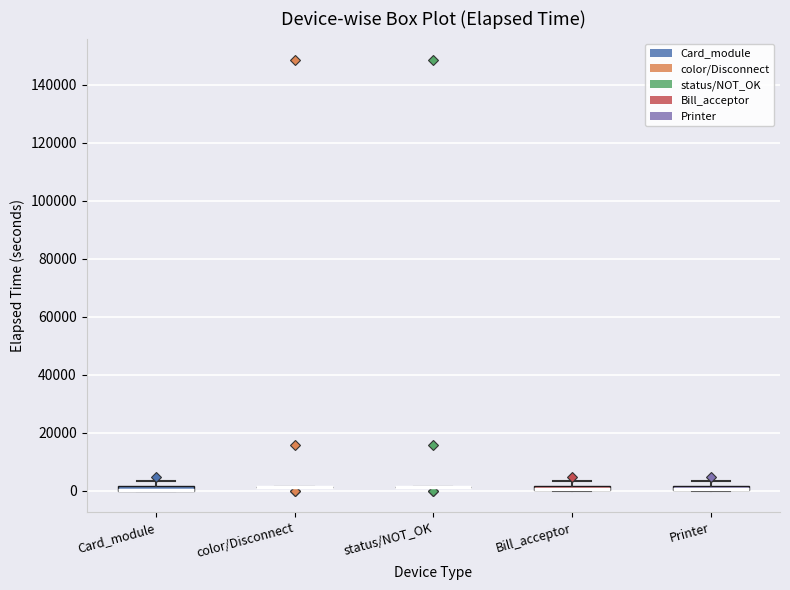

Where is the upper edge of the box for Bill_acceptor on the y-axis? The values are not printed on the chart, so give them approximately, as read against the axis.

2000